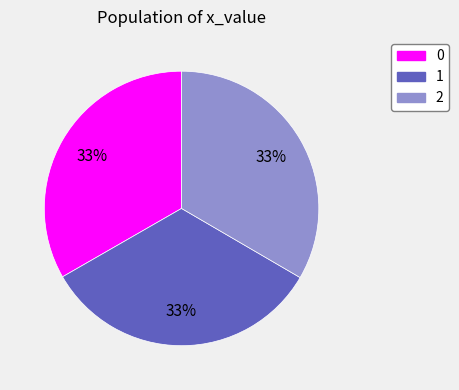

Approximately how many times larger is the value at 2 compared to 0?

1.0